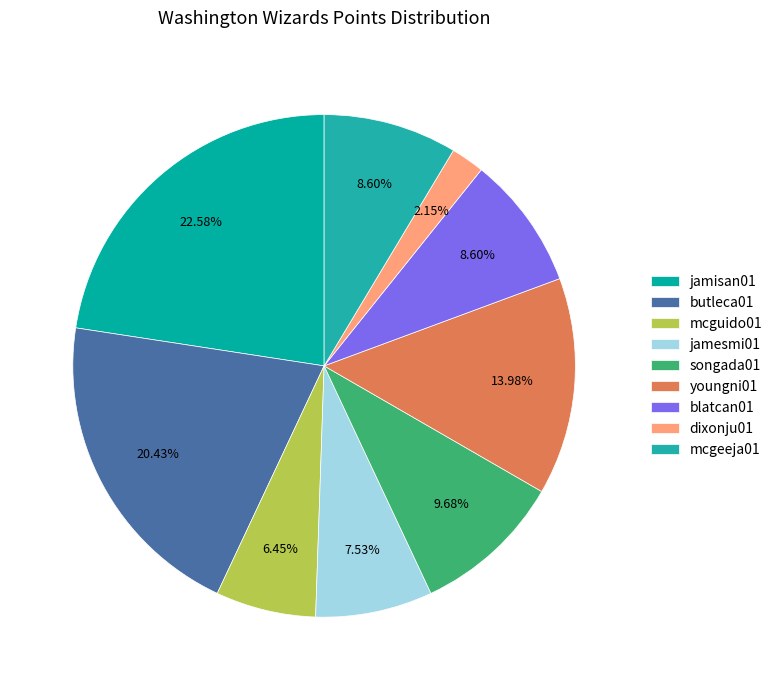

Is there any slice that represents more than half of the pie?

No